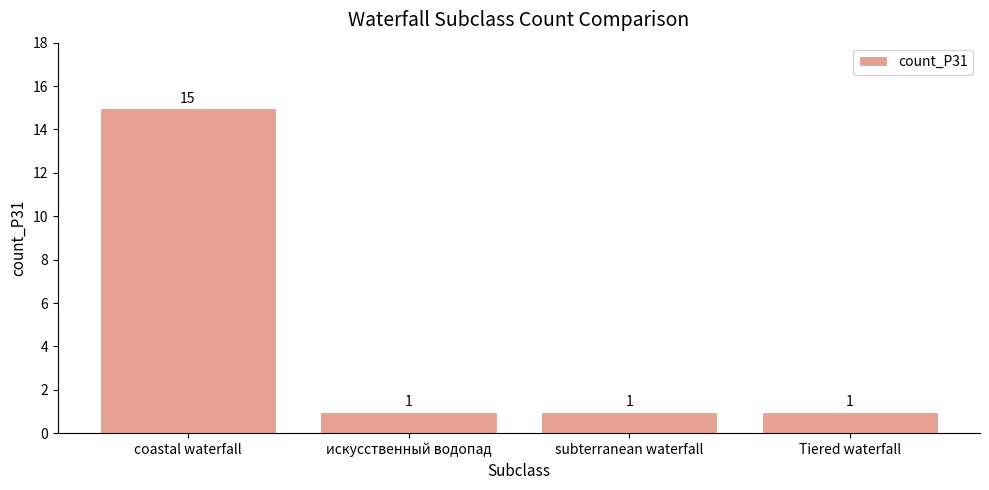

What is the sum of the values at subterranean waterfall and Tiered waterfall?

2